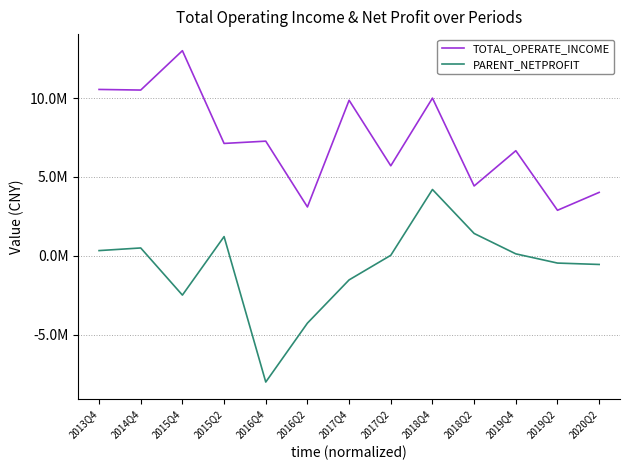

What are all the series names shown in the legend?

TOTAL_OPERATE_INCOME, PARENT_NETPROFIT